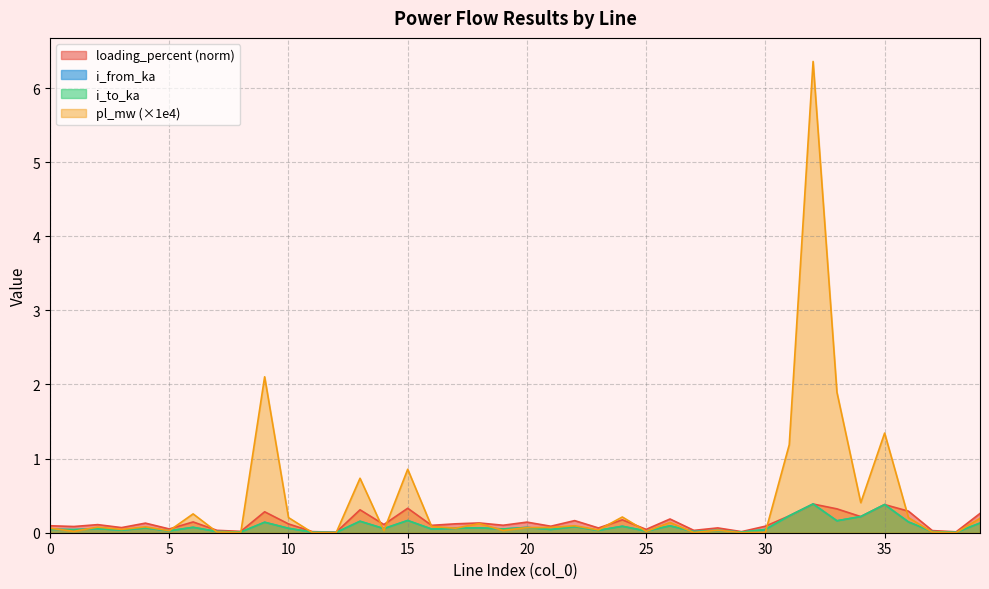

What is the spread (max minus min) of values at 15?

0.7